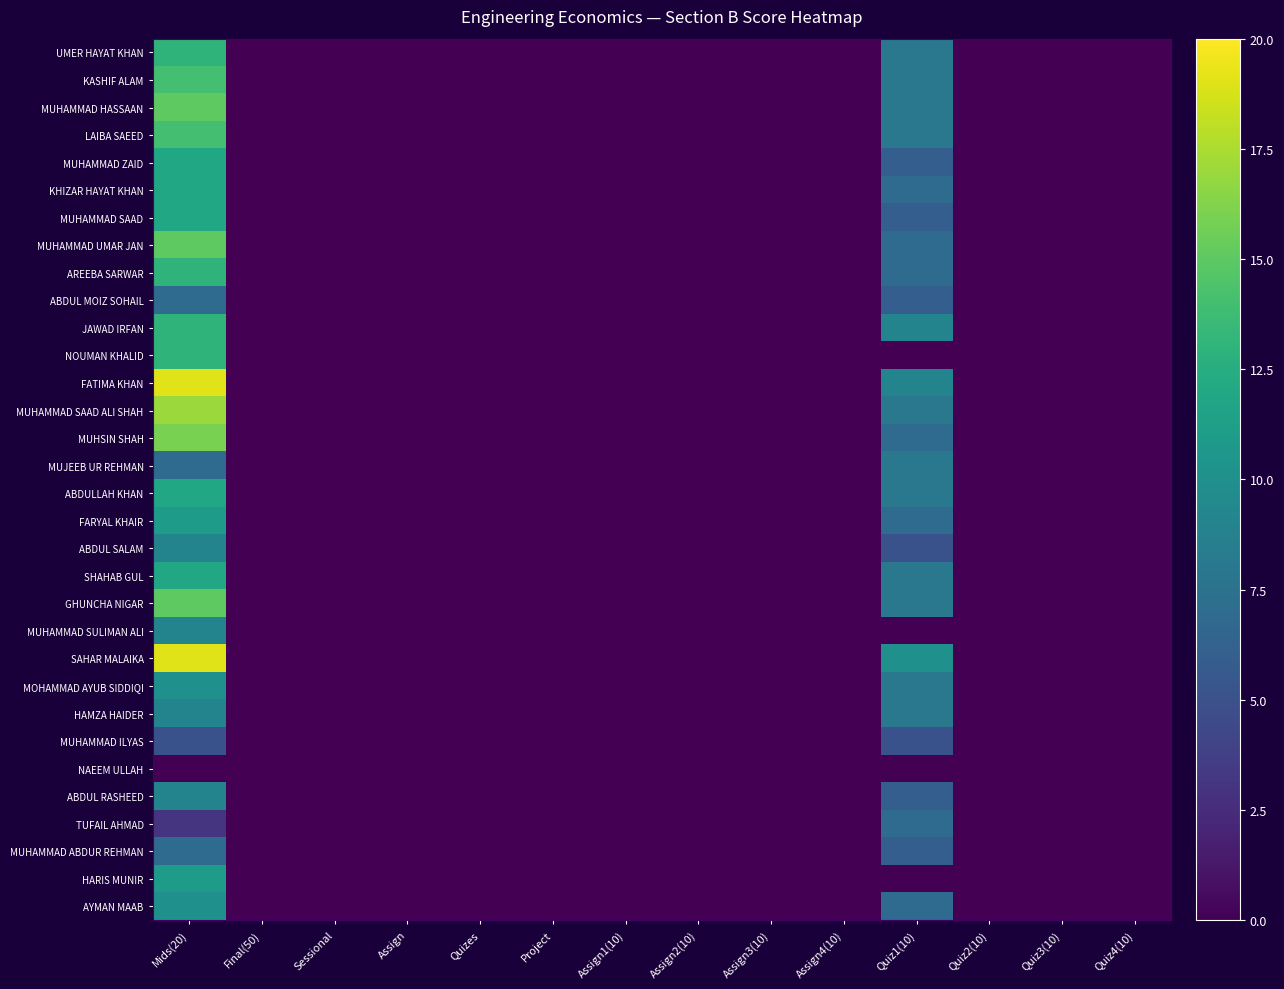

At Mids(20), list the series in order from largest to smallest.

FATIMA KHAN, SAHAR MALAIKA, MUHAMMAD SAAD ALI SHAH, MUHSIN SHAH, MUHAMMAD HASSAAN, MUHAMMAD UMAR JAN, GHUNCHA NIGAR, KASHIF ALAM, LAIBA SAEED, UMER HAYAT KHAN, AREEBA SARWAR, JAWAD IRFAN, NOUMAN KHALID, MUHAMMAD ZAID, KHIZAR HAYAT KHAN, MUHAMMAD SAAD, ABDULLAH KHAN, SHAHAB GUL, FARYAL KHAIR, HARIS MUNIR, MOHAMMAD AYUB SIDDIQI, AYMAN MAAB, ABDUL SALAM, MUHAMMAD SULIMAN ALI, HAMZA HAIDER, ABDUL RASHEED, ABDUL MOIZ SOHAIL, MUJEEB UR REHMAN, MUHAMMAD ABDUR REHMAN, MUHAMMAD ILYAS, TUFAIL AHMAD, NAEEM ULLAH